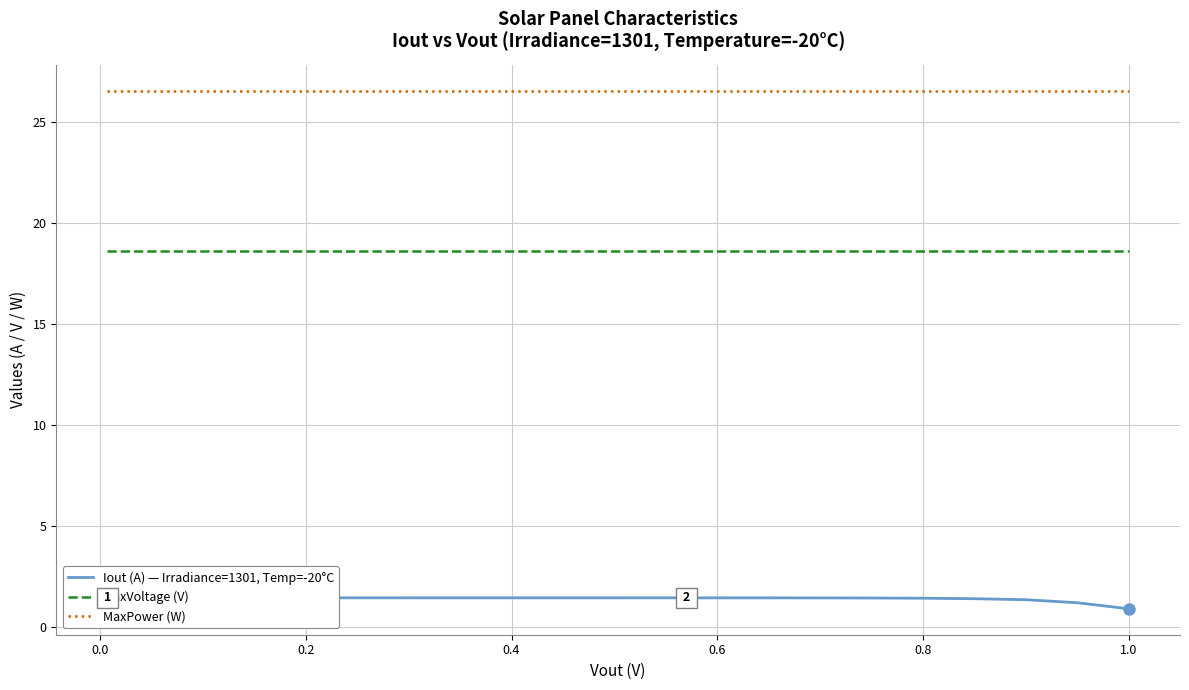

True or false: Iout (A) — Irradiance=1301, Temp=-20°C has more than 1 points higher than both neighbors.

False